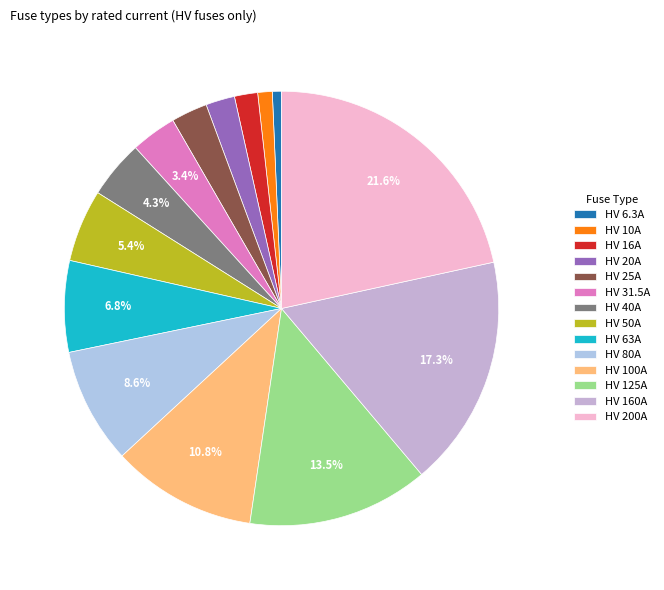

To the nearest percent, what is the combined percentage of HV 100A and HV 31.5A?

14%